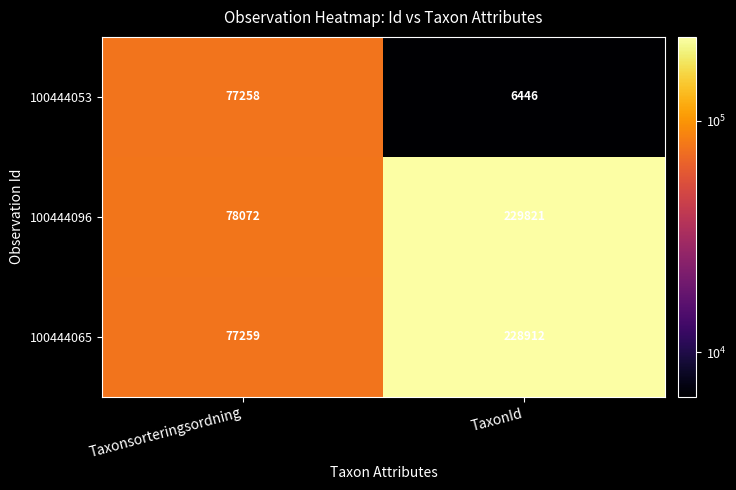

At which category does the chart reach its minimum across all series?

TaxonId